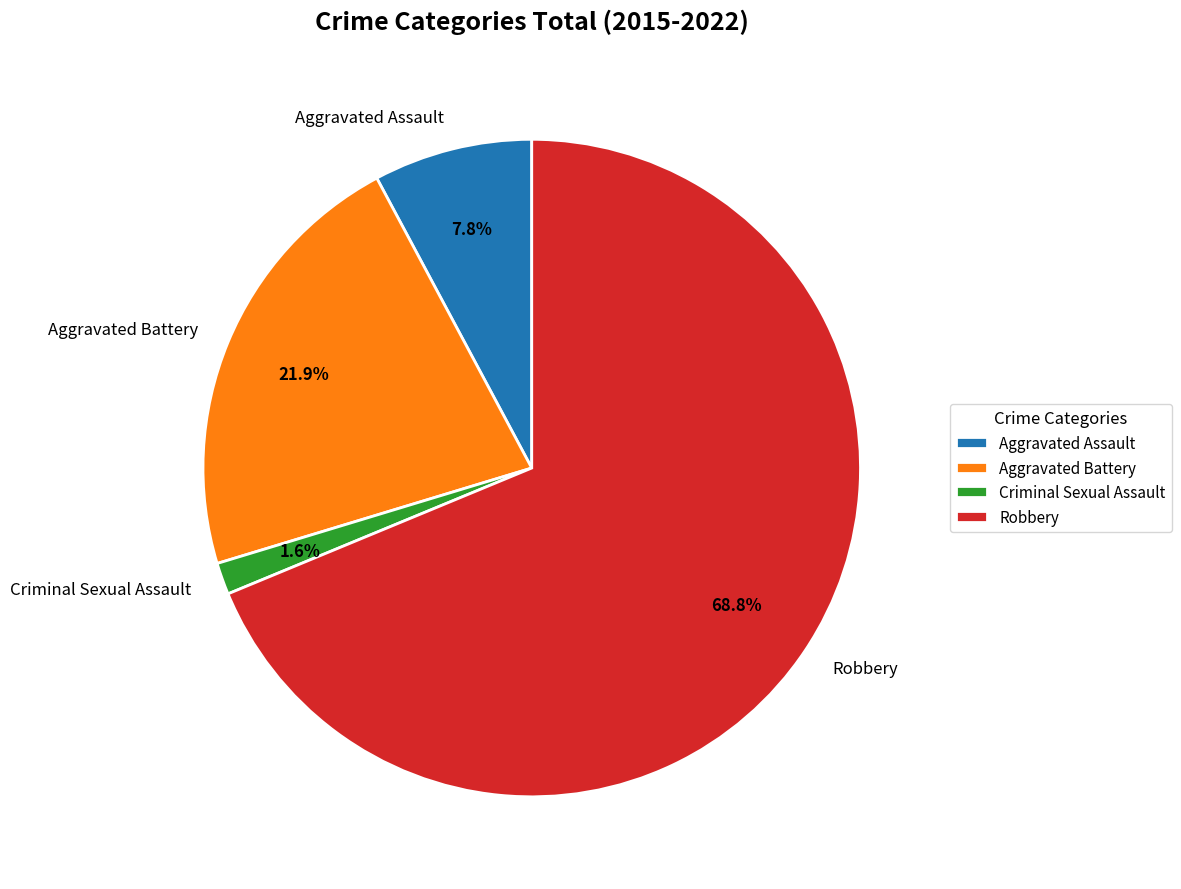

Is it true that Robbery is 54% of the pie?

False